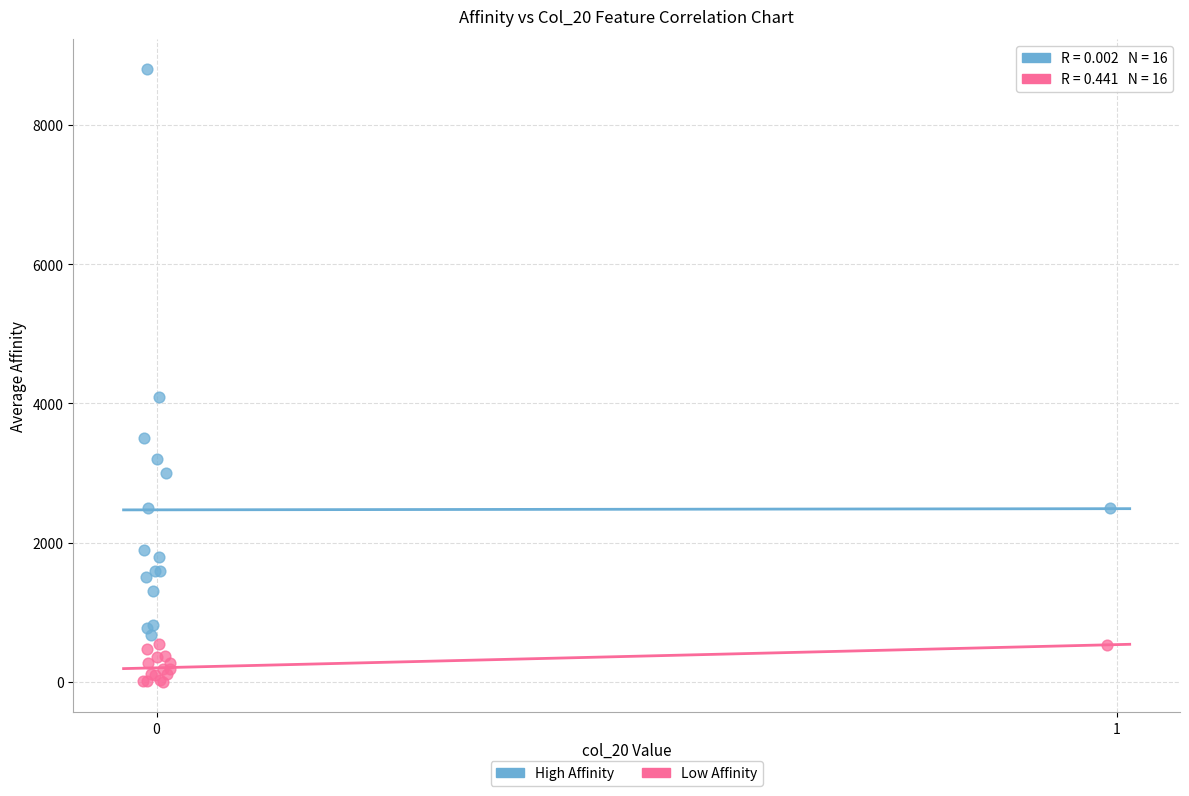

Which series reaches the minimum Y coordinate?

Low Affinity